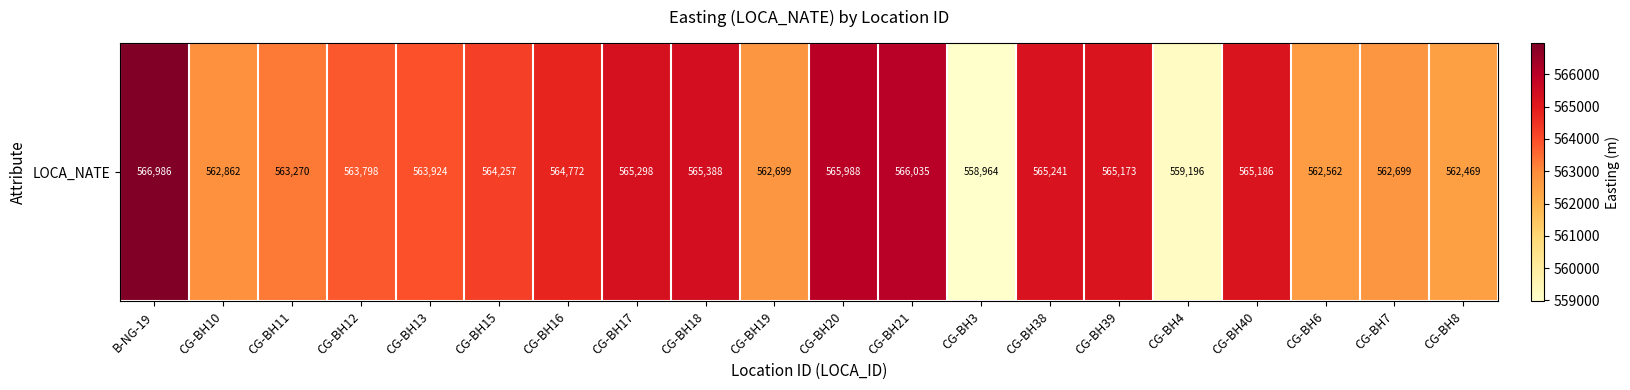

Rank the categories by value from lowest to highest.

CG-BH3, CG-BH4, CG-BH8, CG-BH6, CG-BH19, CG-BH7, CG-BH10, CG-BH11, CG-BH12, CG-BH13, CG-BH15, CG-BH16, CG-BH39, CG-BH40, CG-BH38, CG-BH17, CG-BH18, CG-BH20, CG-BH21, B-NG-19